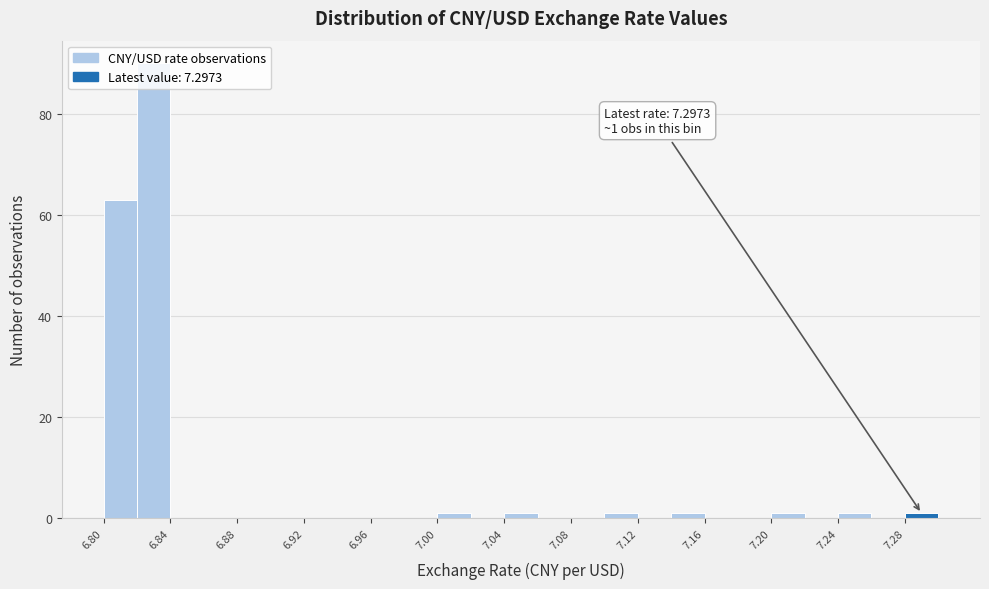

Which range on the x-axis has the tallest bar?

6.82 to 6.84